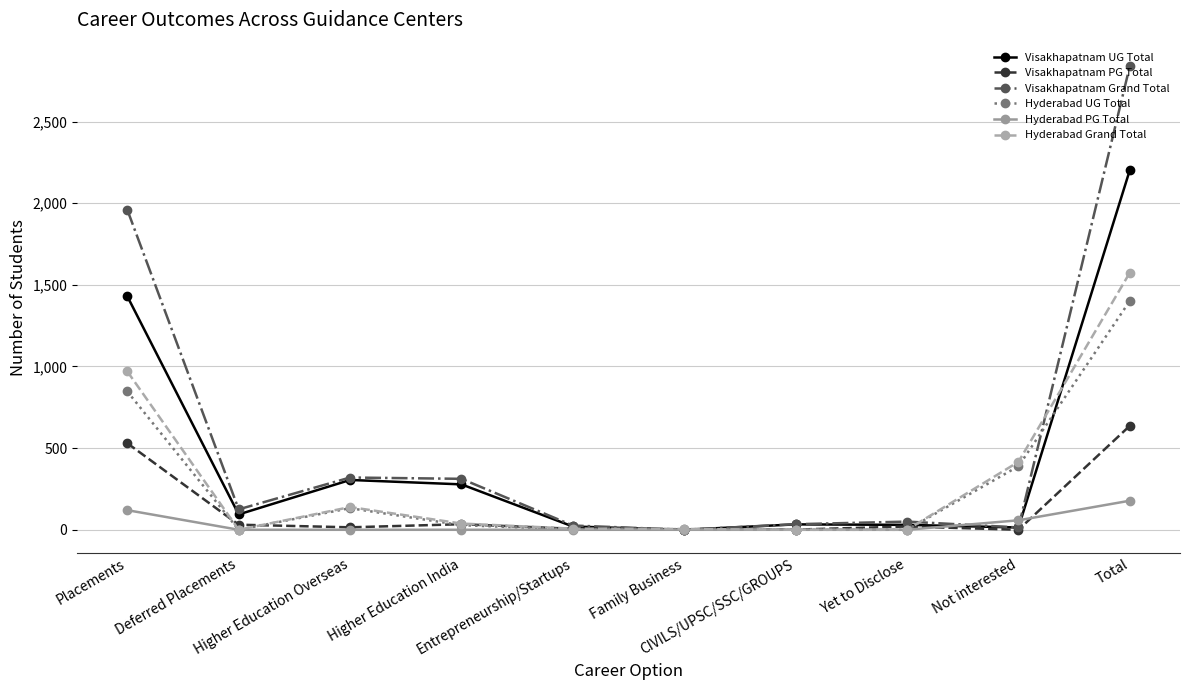

True or false: Visakhapatnam UG Total has more than 2 interior local peaks.

False